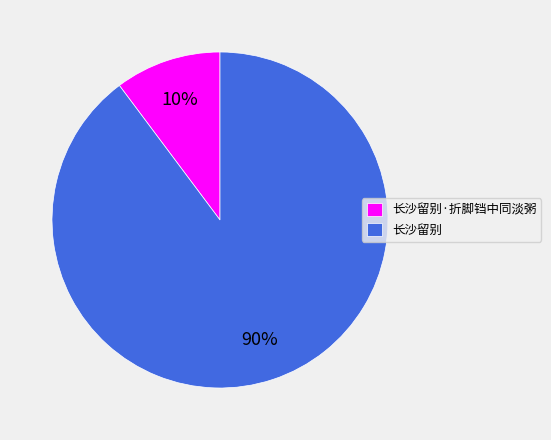

Does any single category account for the majority?

Yes